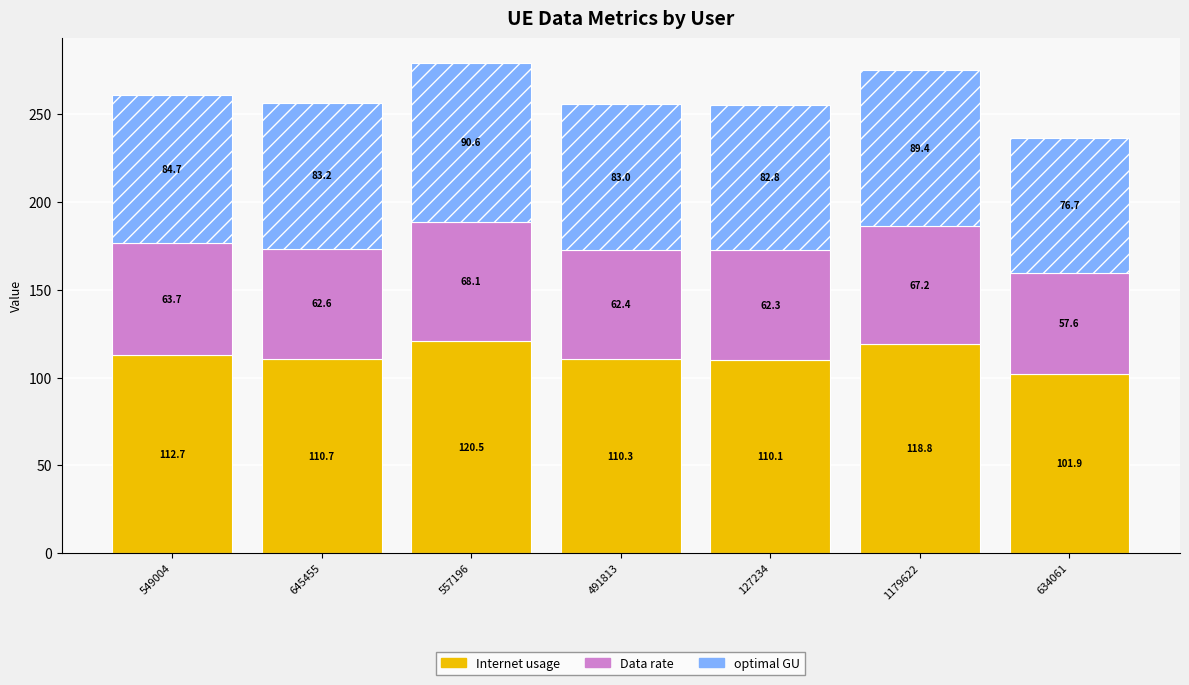

What is the minimum value for Internet usage?

101.9